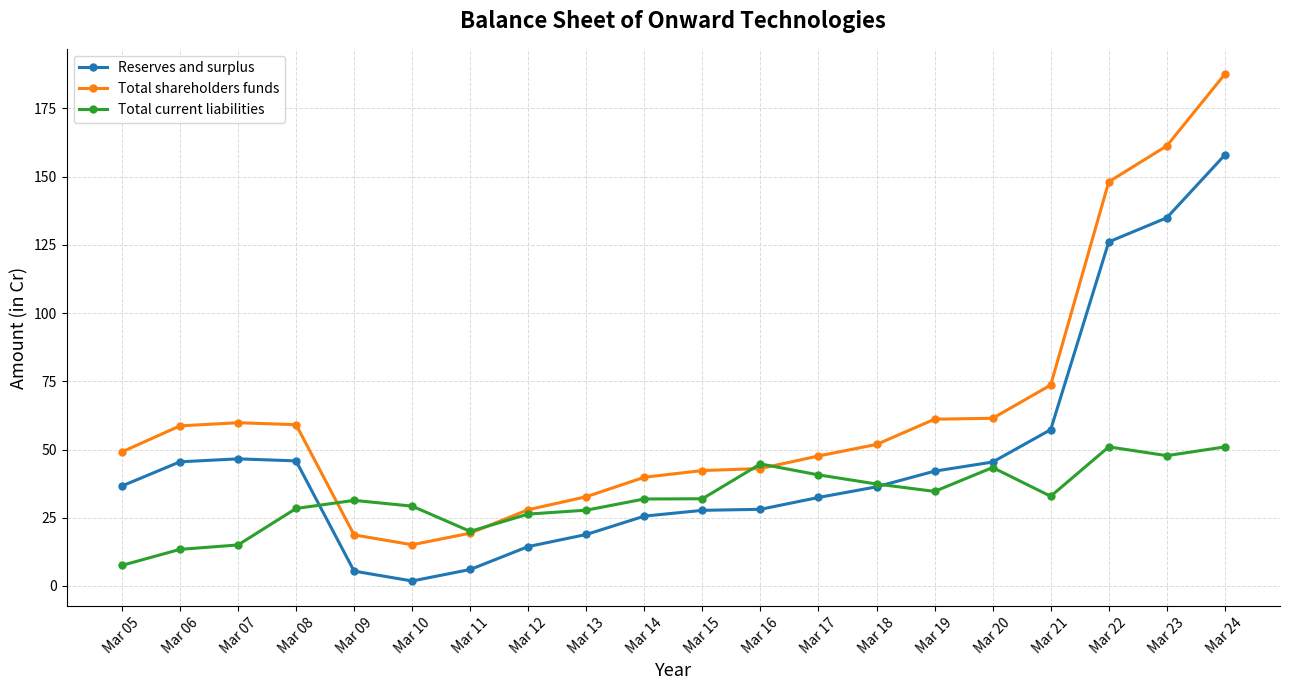

Rank the series at Mar 09 from highest to lowest value.

Total current liabilities, Total shareholders funds, Reserves and surplus